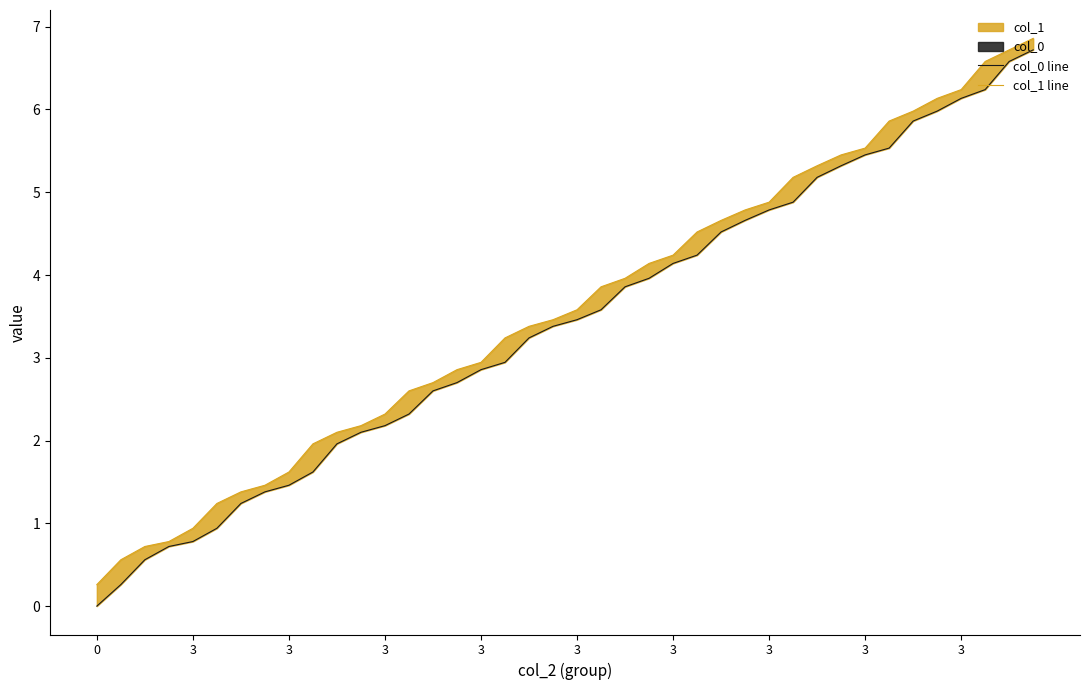

What is the difference between the maximum and minimum values in the col_0 line series?

6.7